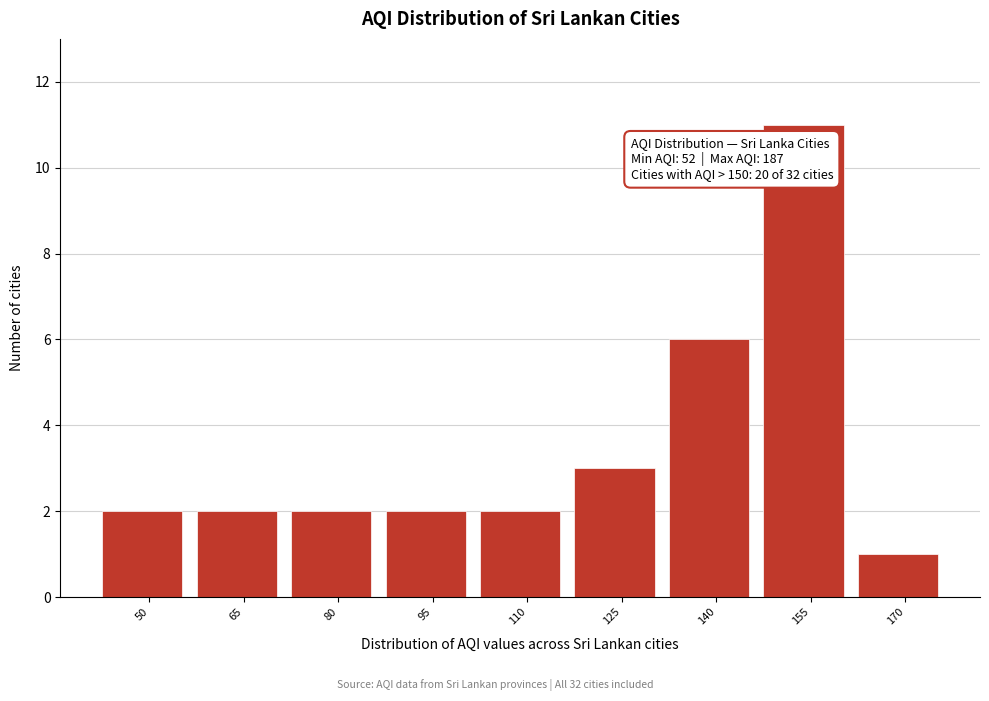

Reading left to right, list all the values displayed in this chart.

50=2	65=2	80=2	95=2	110=2	125=3	140=6	155=11	170=1